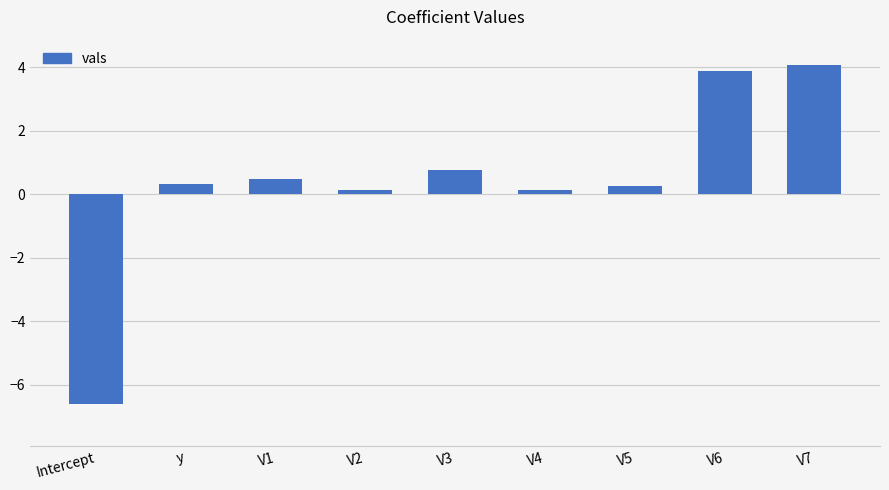

Which has a higher value, V4 or Intercept?

V4